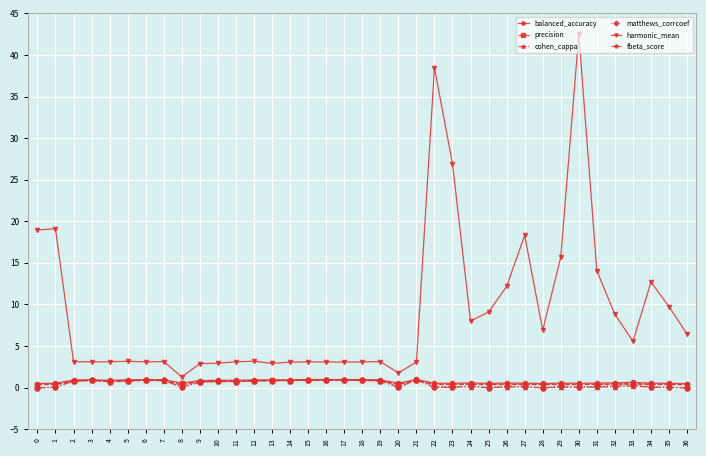

How many lines are shown in the chart?

6